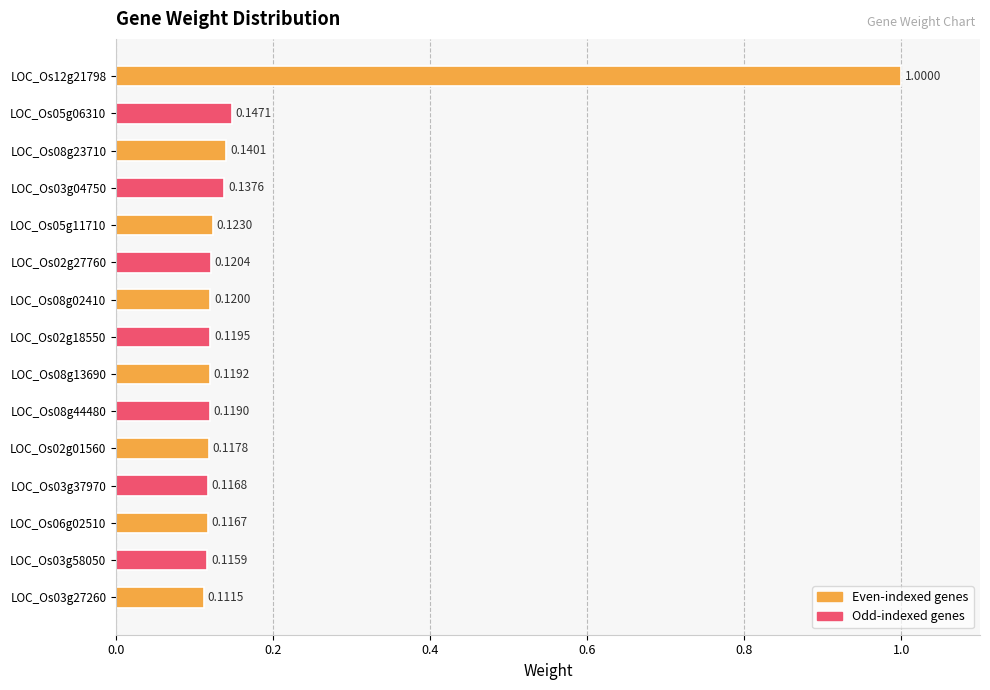

Rank the categories by value from highest to lowest.

LOC_Os12g21798, LOC_Os05g06310, LOC_Os08g23710, LOC_Os03g04750, LOC_Os05g11710, LOC_Os02g27760, LOC_Os08g02410, LOC_Os02g18550, LOC_Os08g13690, LOC_Os08g44480, LOC_Os02g01560, LOC_Os03g37970, LOC_Os06g02510, LOC_Os03g58050, LOC_Os03g27260